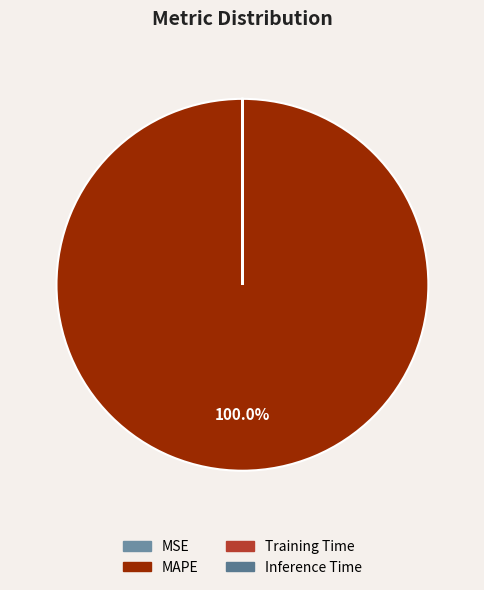

To the nearest percent, what portion does MAPE represent?

100%